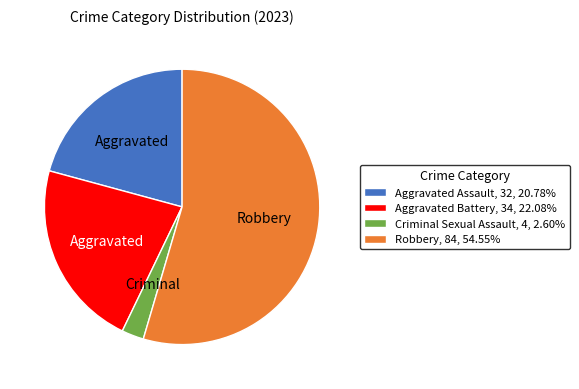

Which category has the smallest portion of the pie?

Criminal Sexual Assault